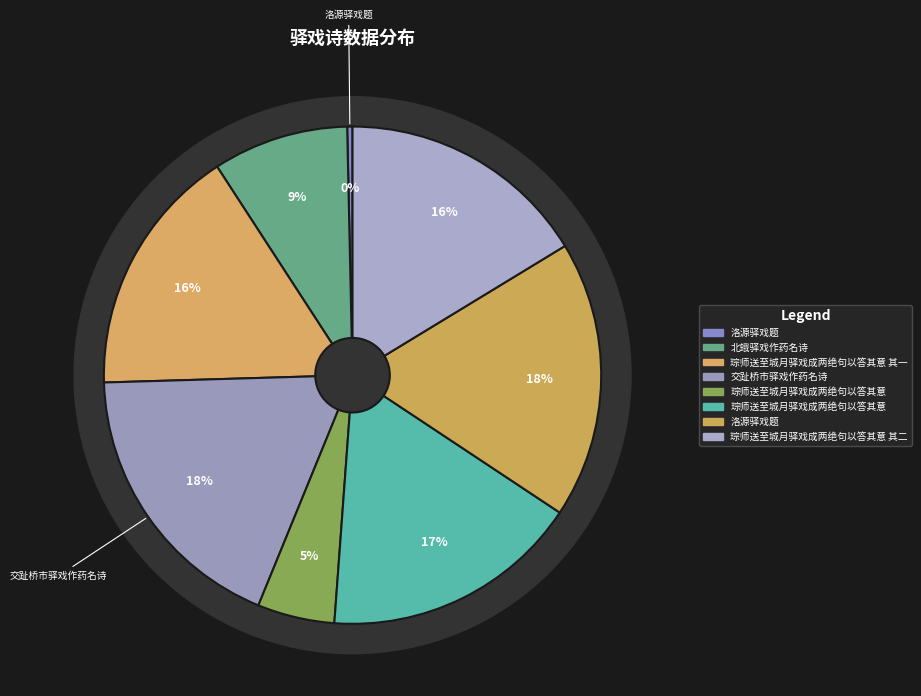

To the nearest percent, what is the average slice percentage?

12%